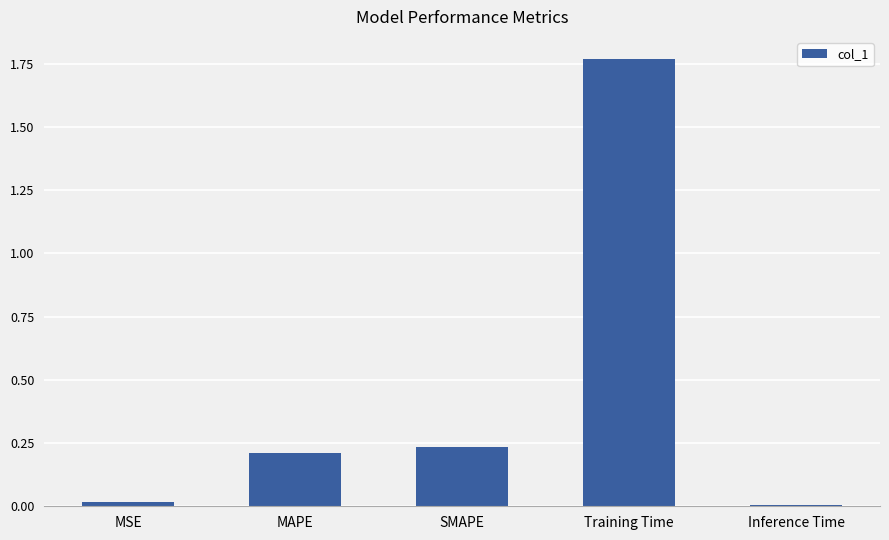

What is the label of the 3rd bar from the right?

SMAPE